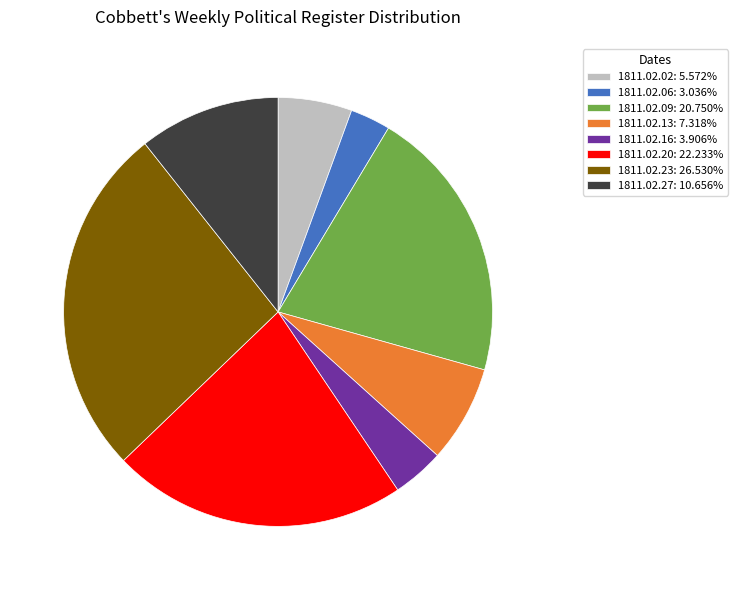

Does 1811.02.06: 3.036% account for over 50% of the chart?

No